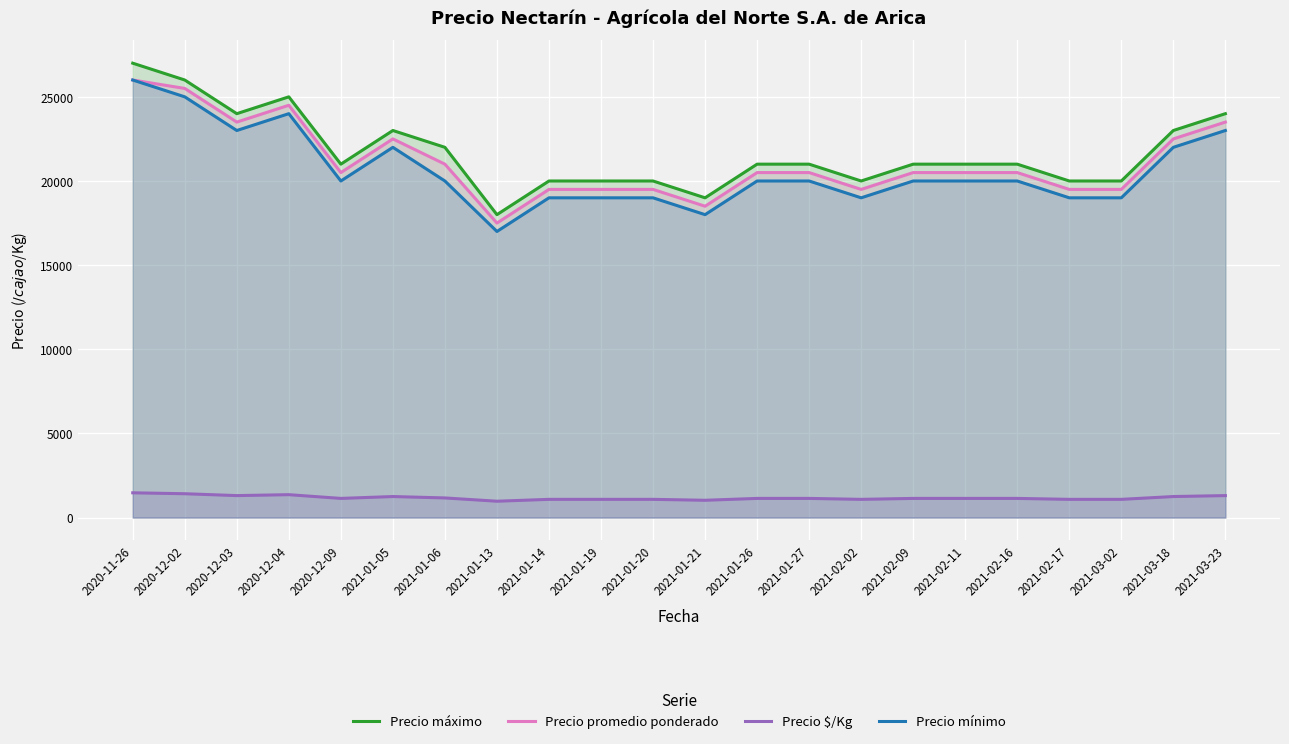

True or false: Precio promedio ponderado has a value of 10939 at 2020-11-26.

False